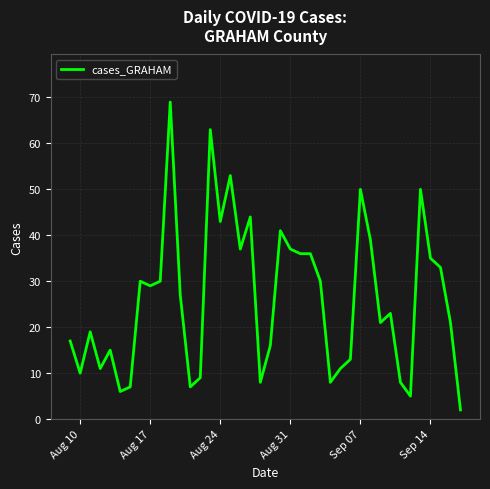

What is the difference between the maximum and minimum values?

67